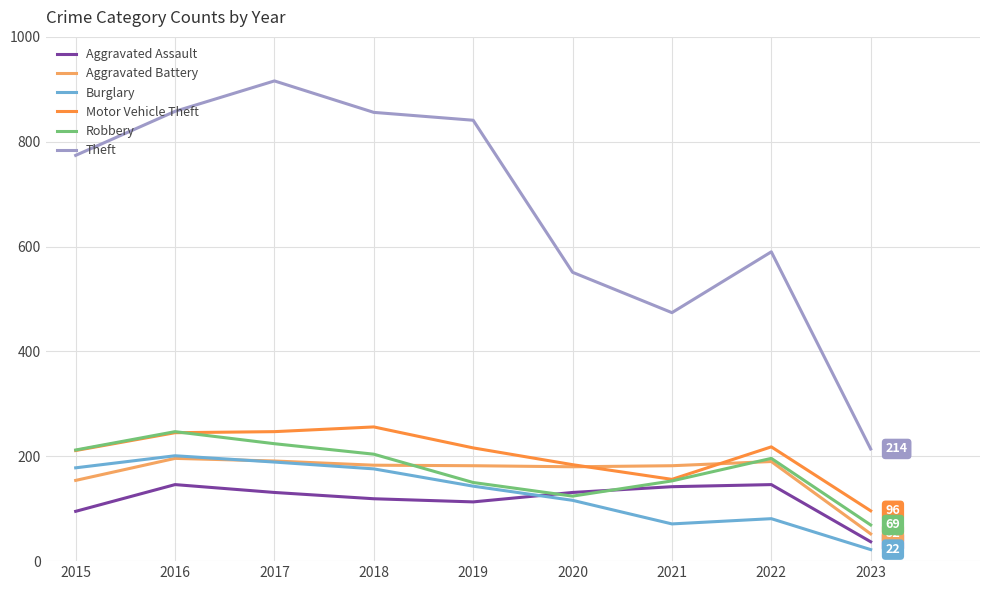

What is the minimum value for Burglary?

22